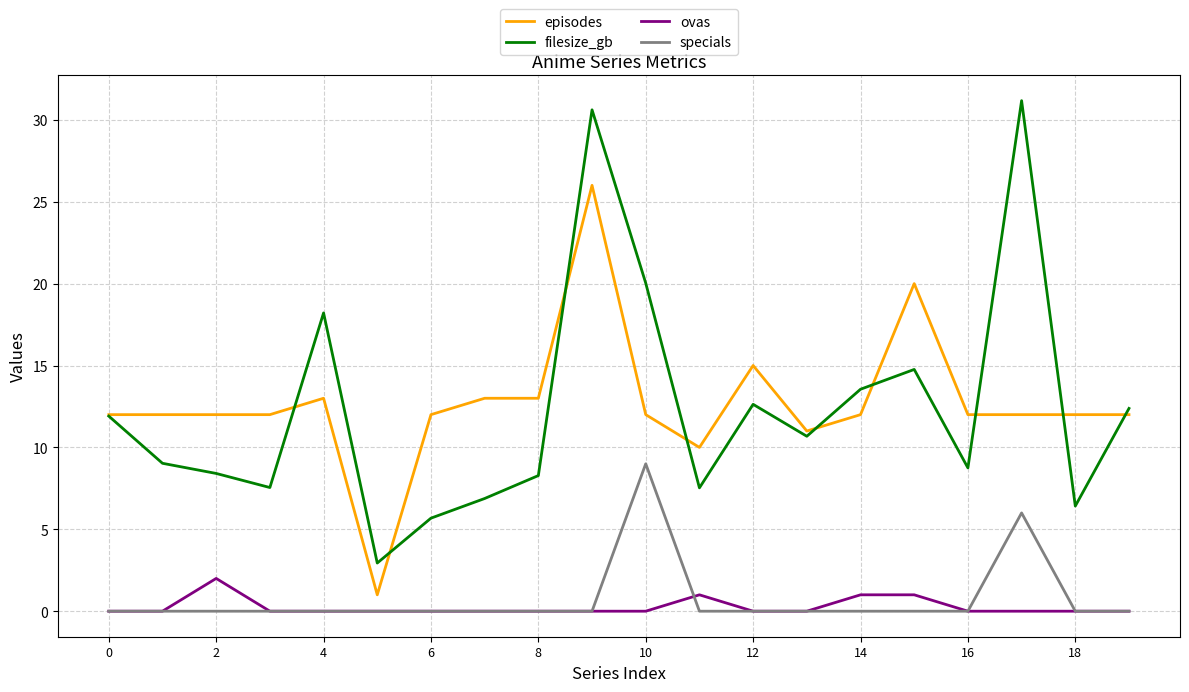

Which series has the widest spread of values?

filesize_gb